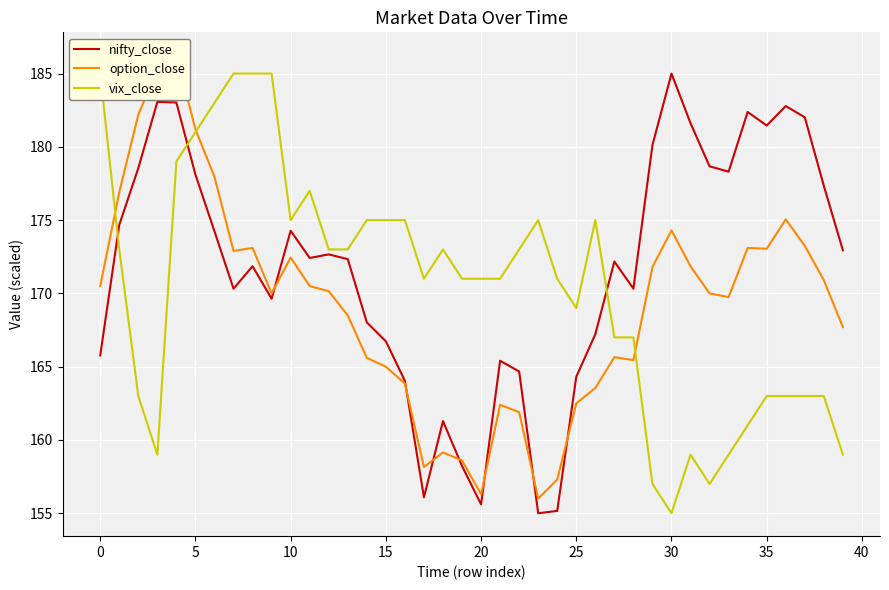

What is the approximate value of nifty_close at 38?

177.3